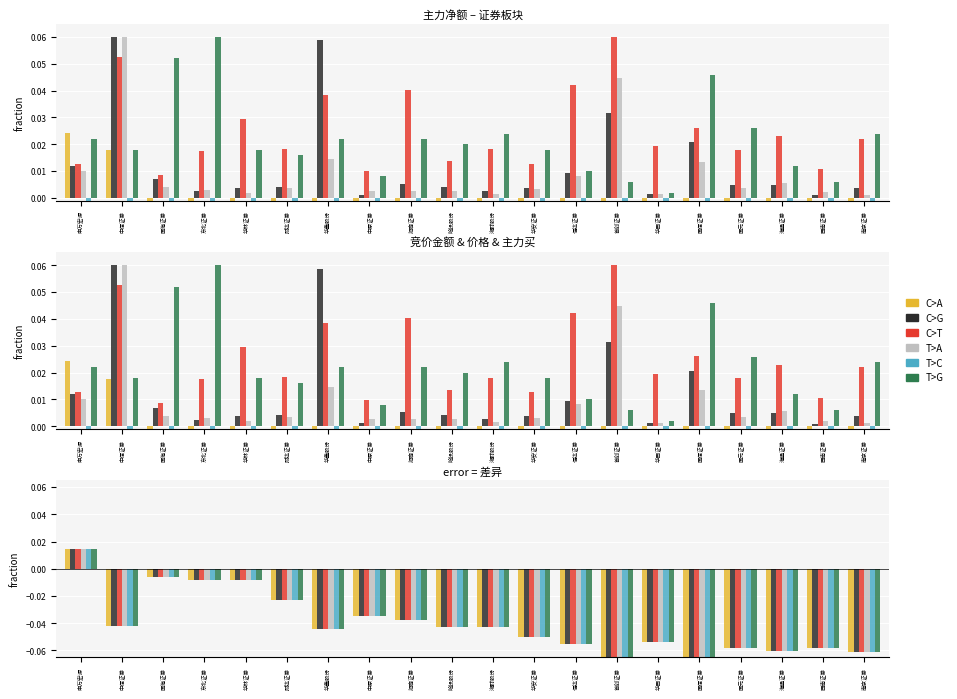

At which category is the sum across all series the highest?

申万宏源